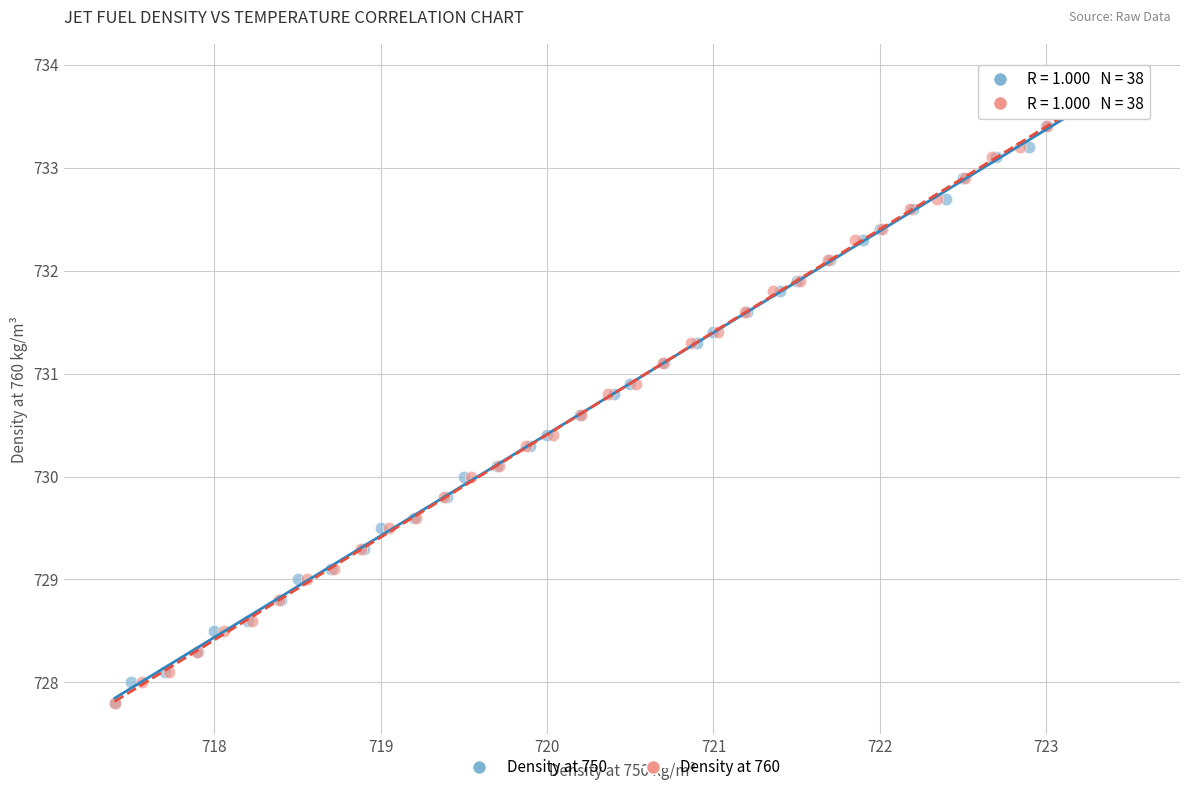

What are all the series names shown in the legend?

Density at 750, Density at 760